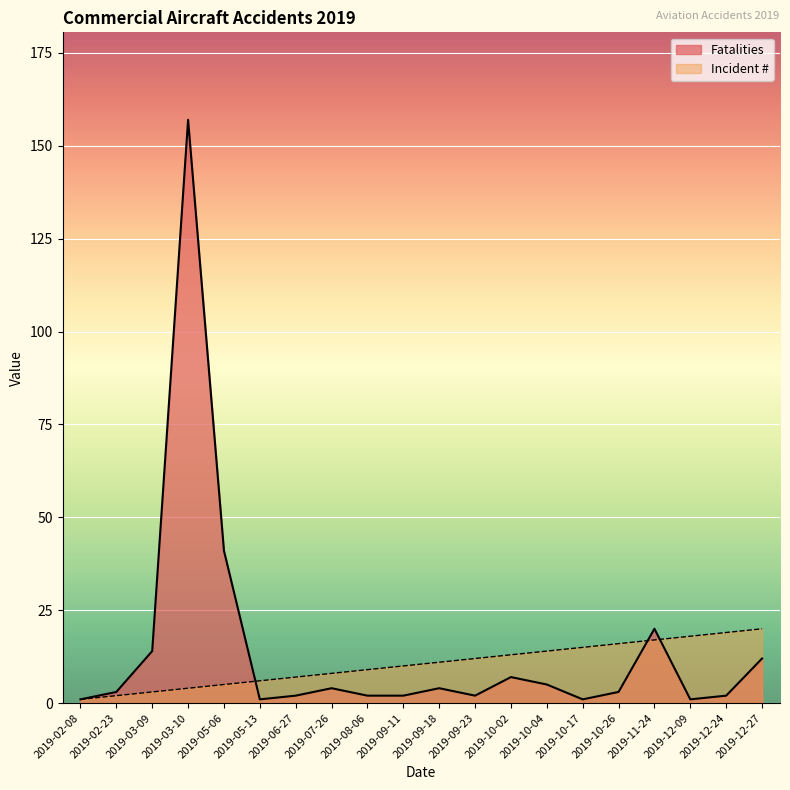

Does the chart display data point markers on the line(s)?

No